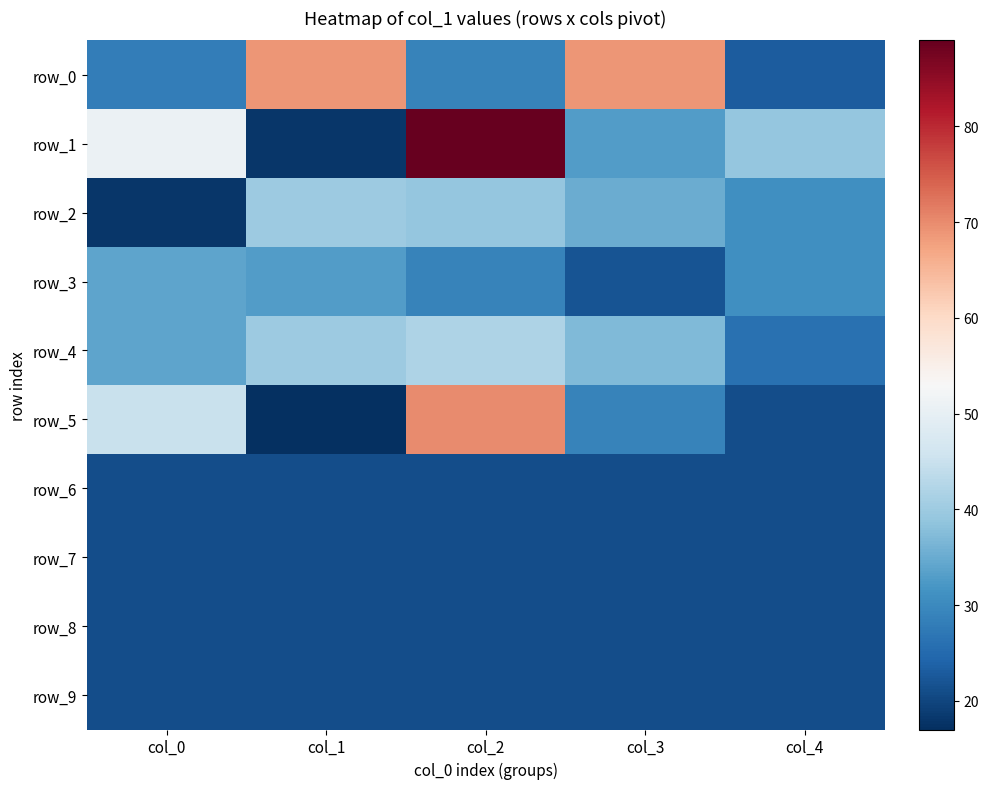

The value of row_1 at col_4 is 39. True or false?

True